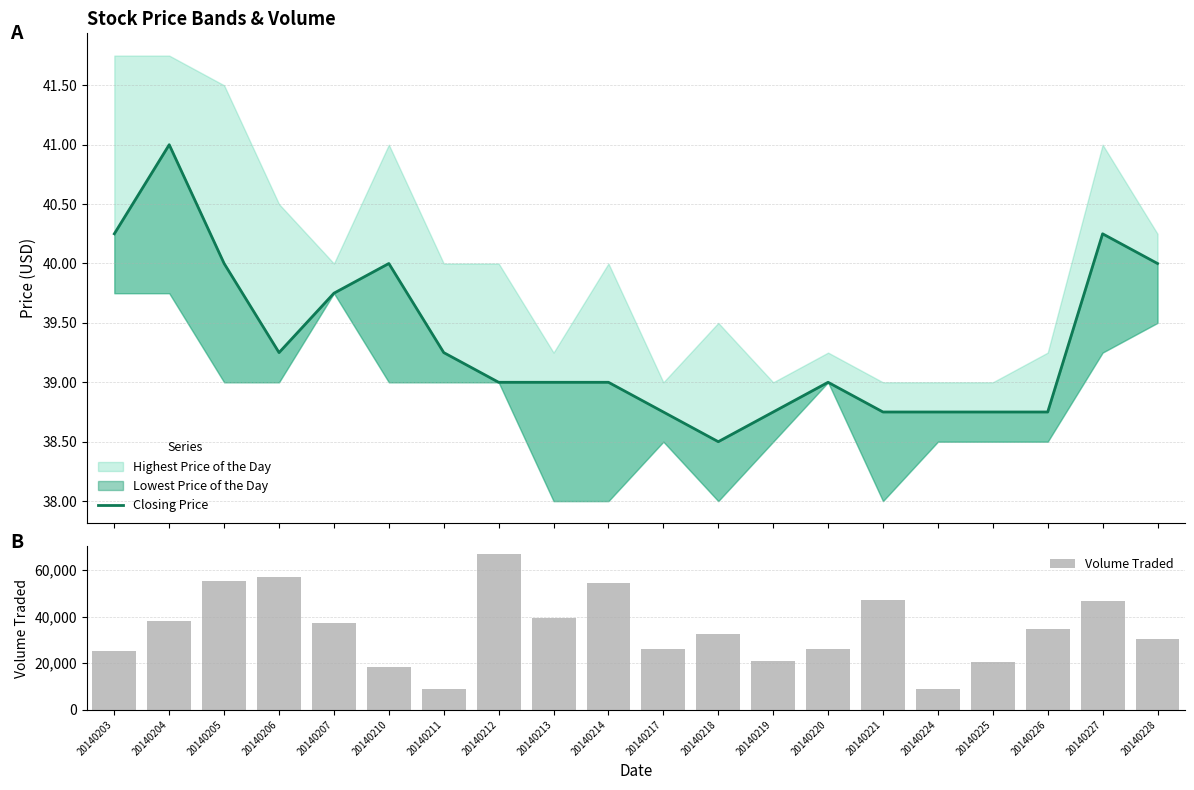

The Volume Traded series shows 93758 at 20140205. True or false?

False